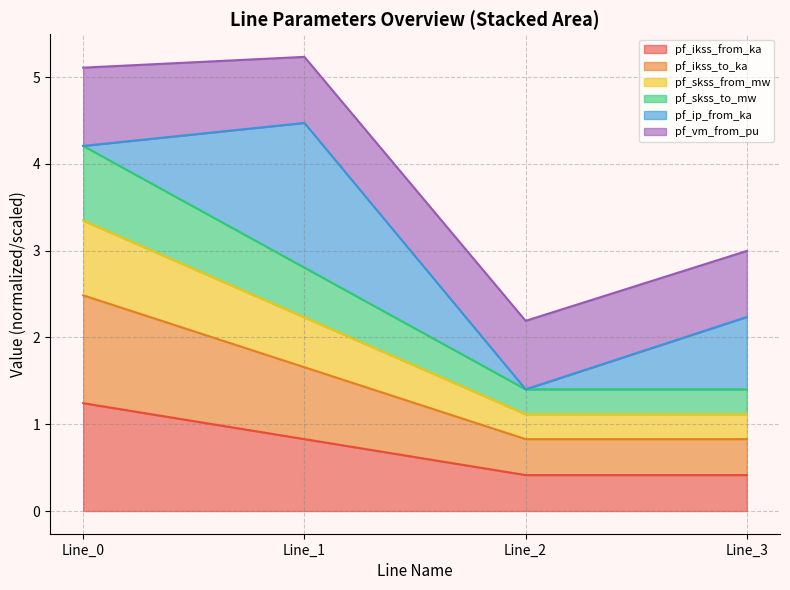

At which category does pf_skss_to_mw reach its first local valley?

Line_2